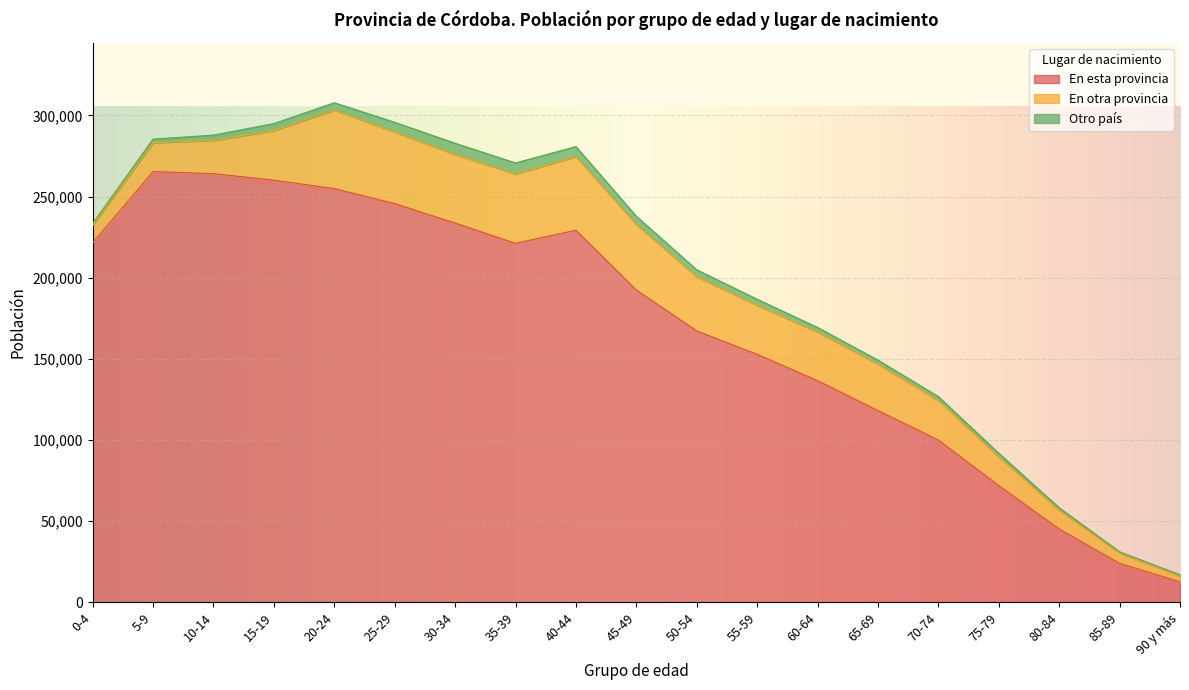

Is it true that Otro país equals 4232 at 50-54?

True